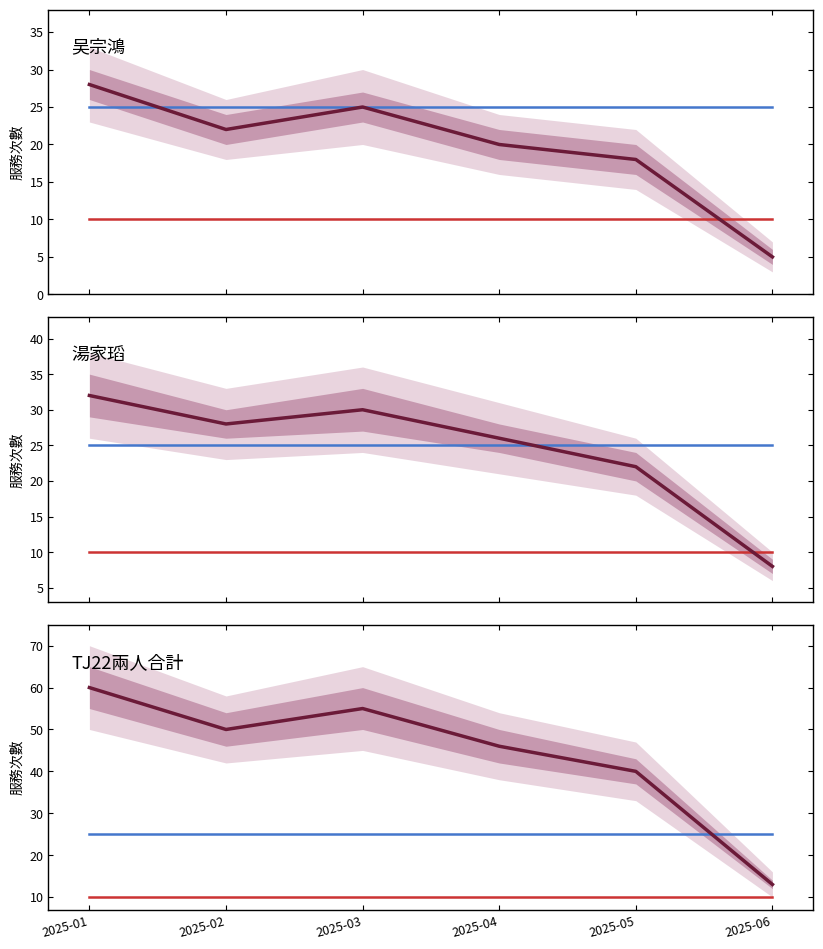

Where is ref_line_lower nearest to the value 10?

2025-01